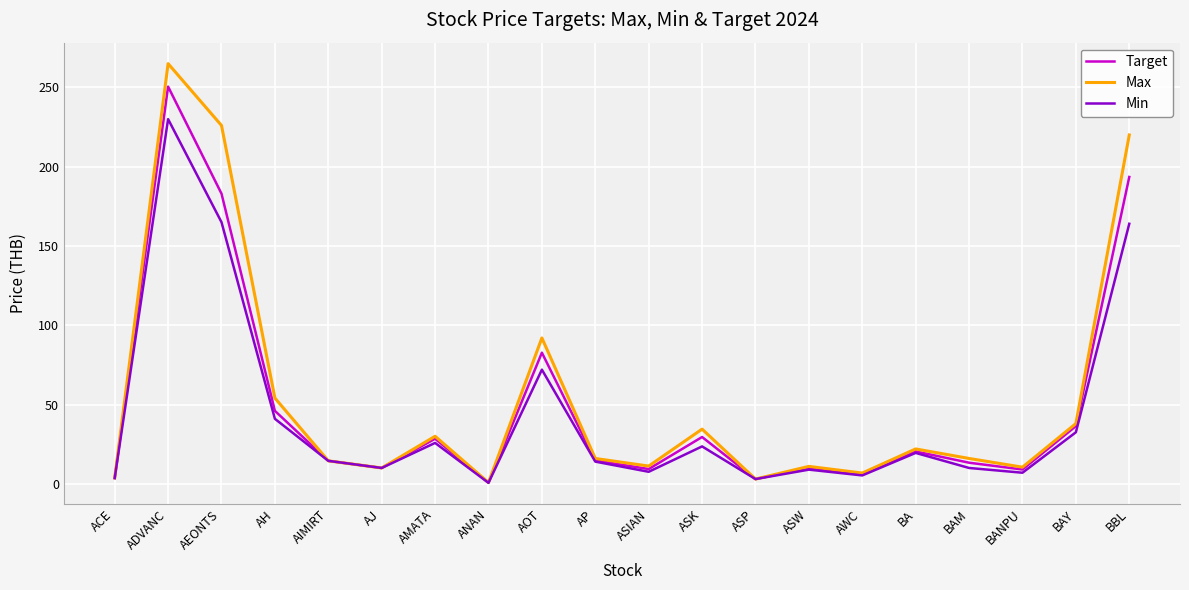

Where is Target nearest to the value 125?

AOT